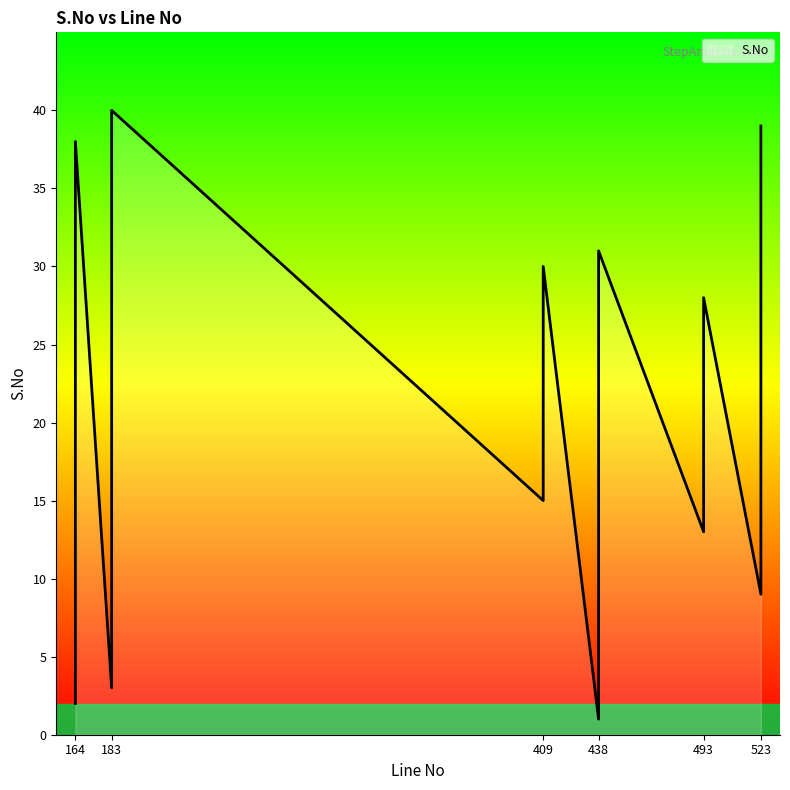

What is the minimum value shown in the chart?

1